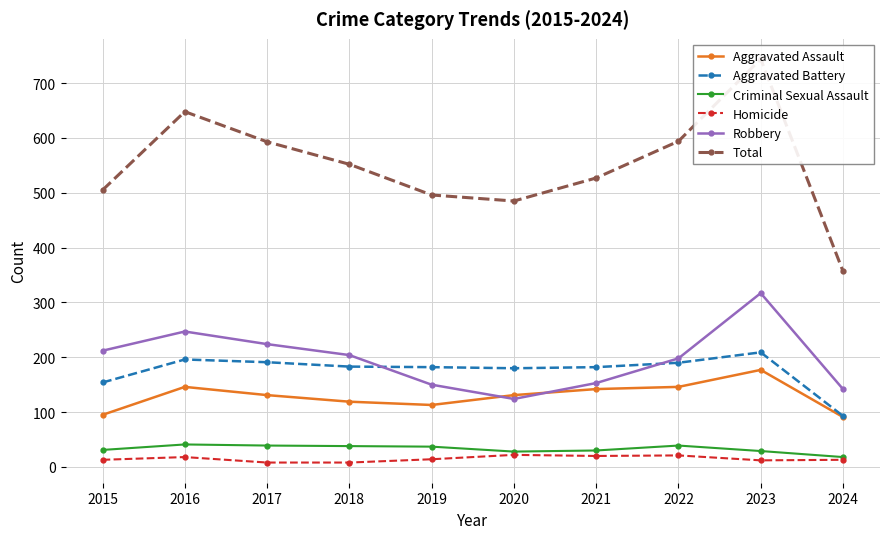

What is the value of the Robbery point at the 5th from the left?

150